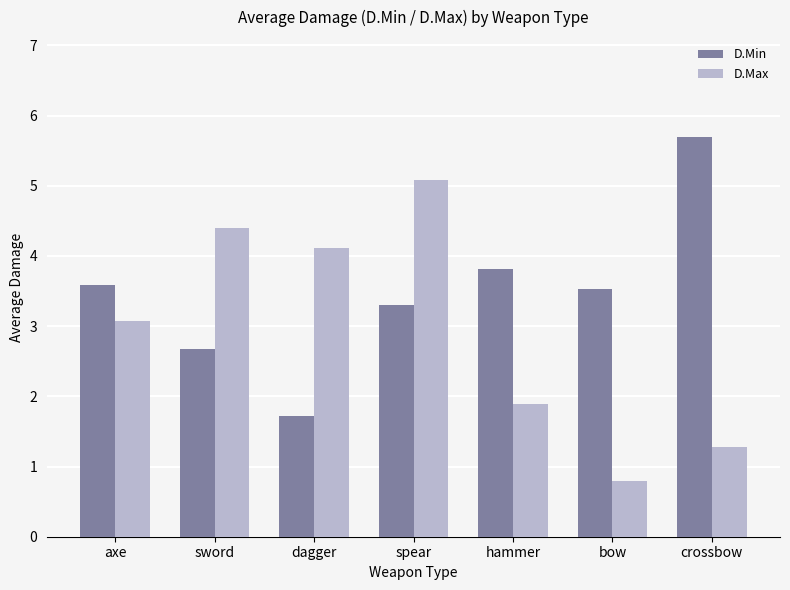

What is the approximate value of D.Min at bow?

3.5